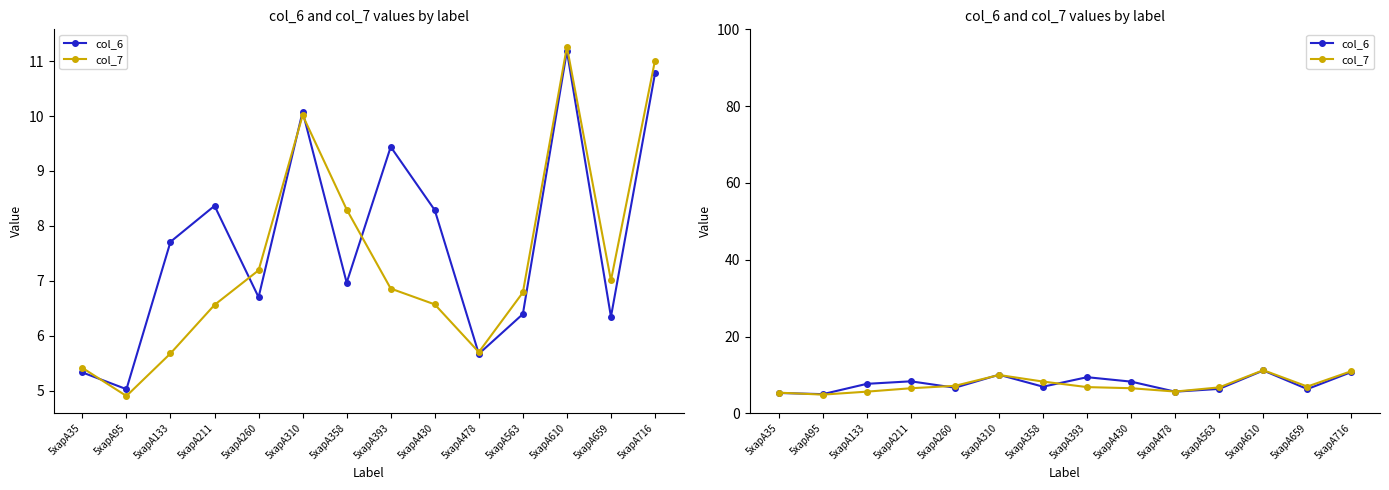

Reading right to left, transcribe all the data shown in this chart.

col_6: 5xapA716=10.8	5xapA659=6.3	5xapA610=11.2	5xapA563=6.4	5xapA478=5.7	5xapA430=8.3	5xapA393=9.4	5xapA358=7.0	5xapA310=10.1	5xapA260=6.7	5xapA211=8.4	5xapA133=7.7	5xapA95=5.0	5xapA35=5.3
col_7: 5xapA716=11.0	5xapA659=7.0	5xapA610=11.3	5xapA563=6.8	5xapA478=5.7	5xapA430=6.6	5xapA393=6.9	5xapA358=8.3	5xapA310=10.0	5xapA260=7.2	5xapA211=6.6	5xapA133=5.7	5xapA95=4.9	5xapA35=5.4